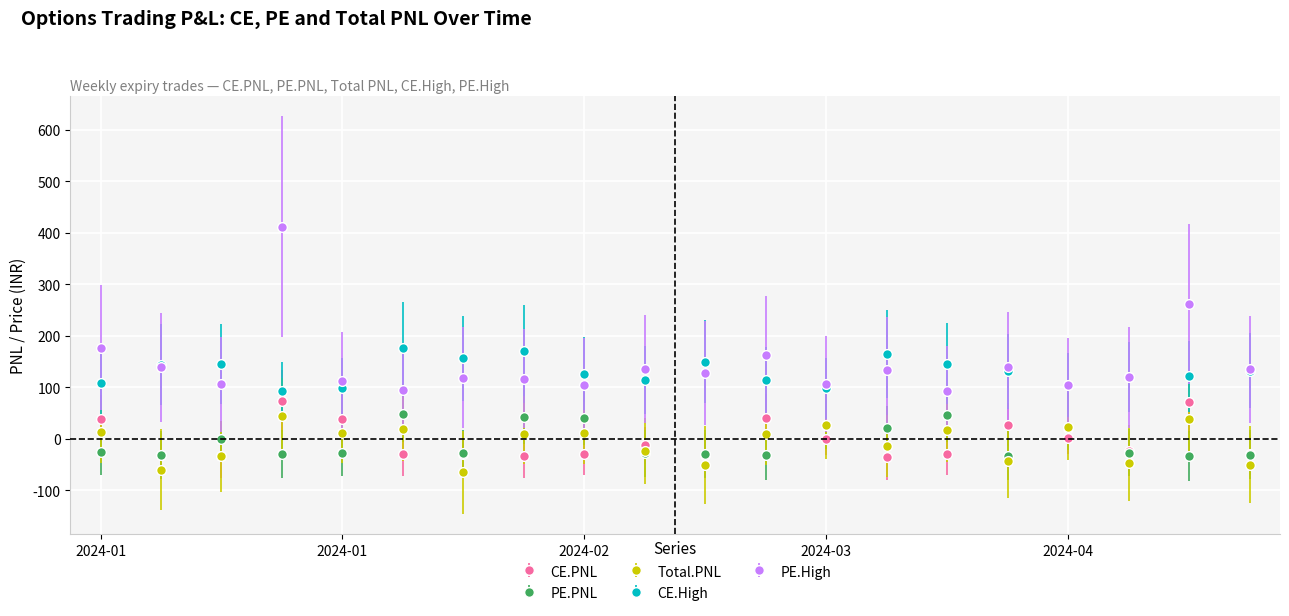

What is the maximum value for PE.High?

412.1